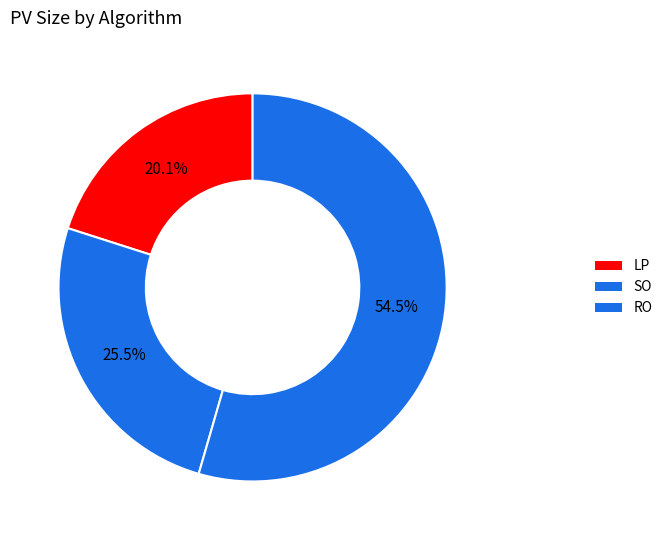

Which slice is the smallest?

LP